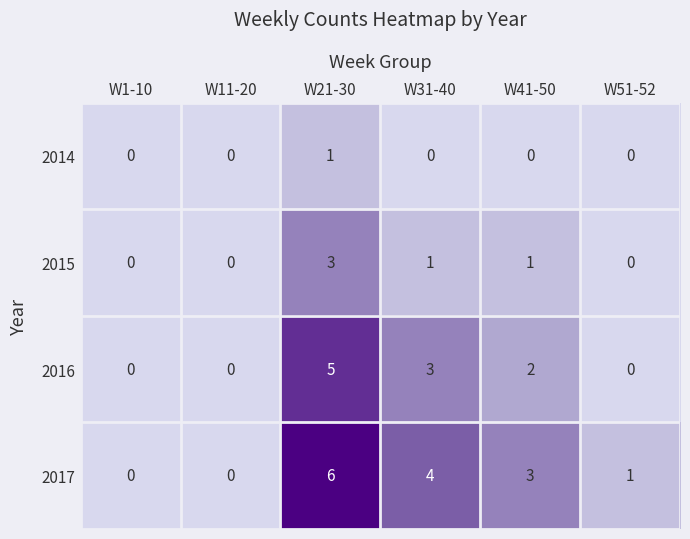

Which category has the highest value across all series?

W21-30